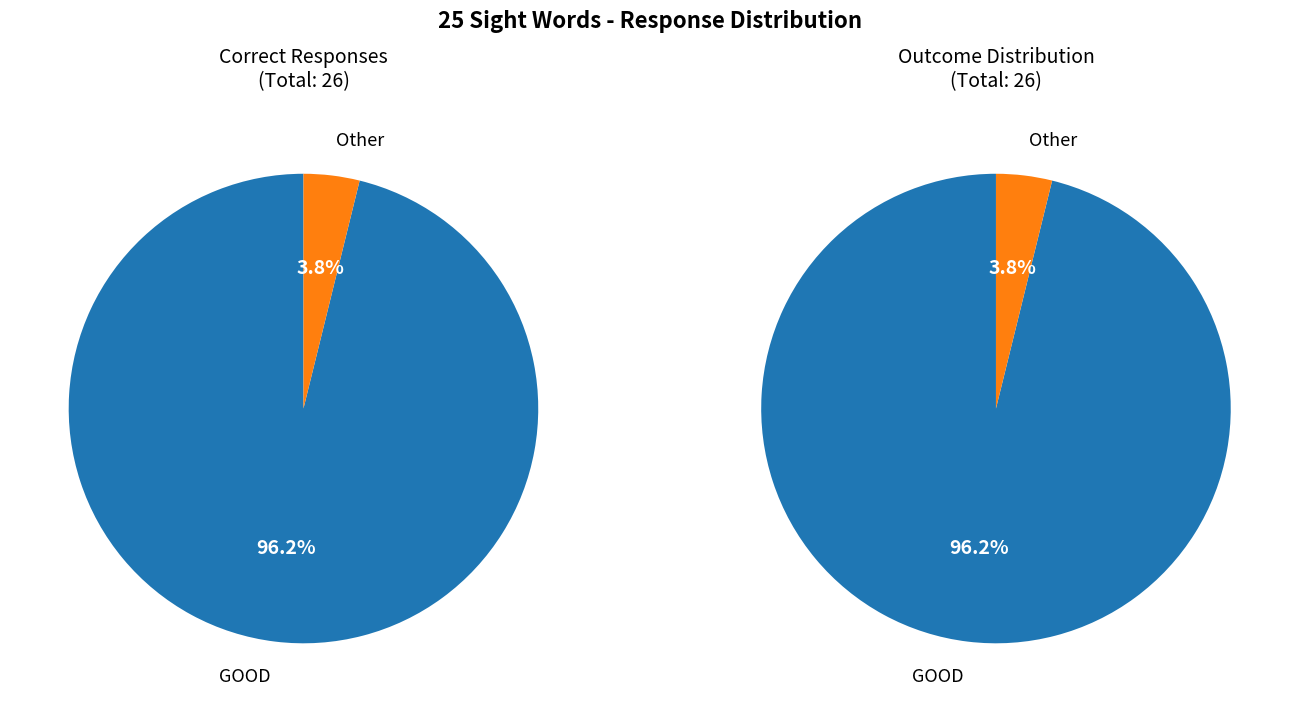

Which category has the biggest portion of the pie?

GOOD